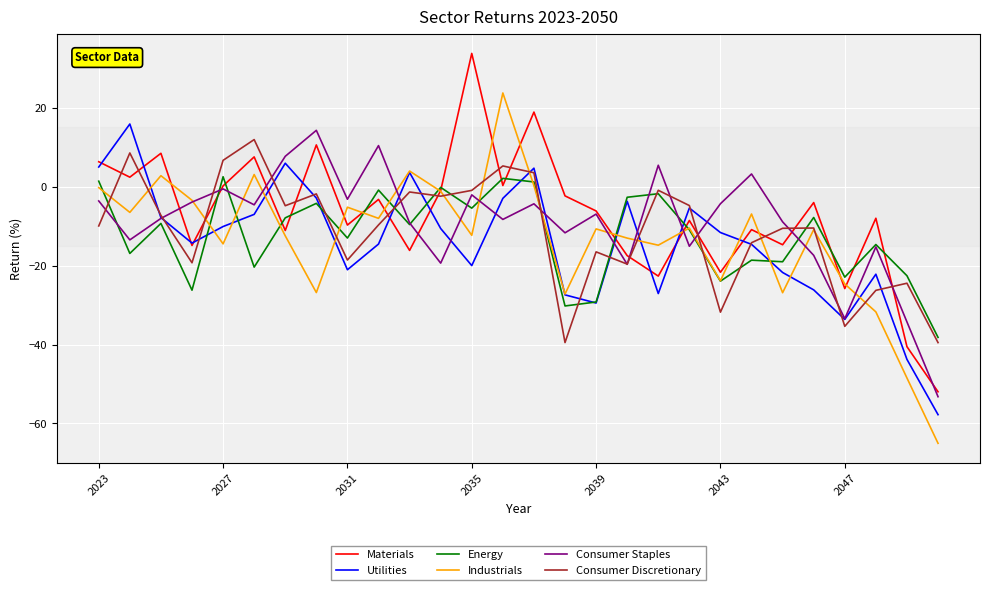

What is the minimum value shown in the chart?

-65.0